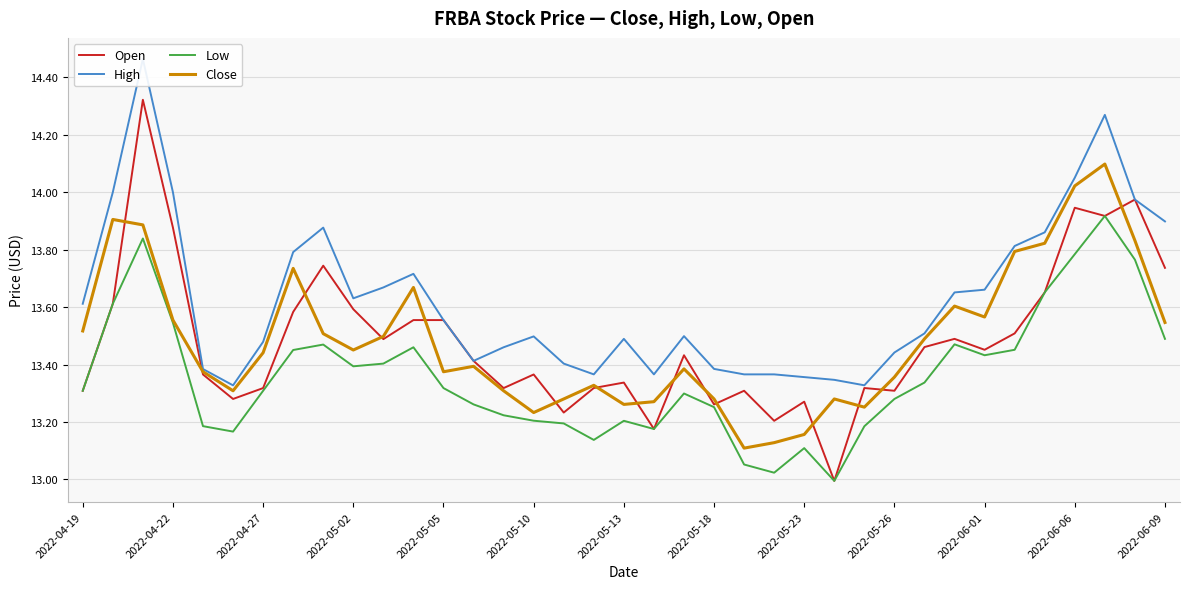

Which series has the largest total across all categories?

High